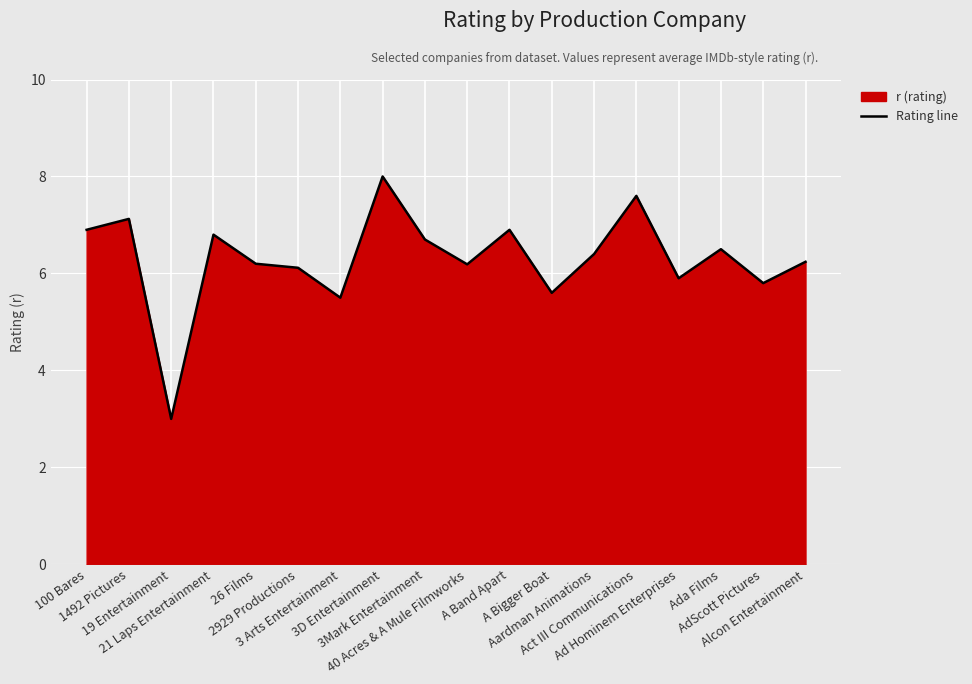

Rank the categories by value from highest to lowest.

3D Entertainment, Act III Communications, 1492 Pictures, 100 Bares, A Band Apart, 21 Laps Entertainment, 3Mark Entertainment, Ada Films, Aardman Animations, Alcon Entertainment, 26 Films, 40 Acres & A Mule Filmworks, 2929 Productions, Ad Hominem Enterprises, AdScott Pictures, A Bigger Boat, 3 Arts Entertainment, 19 Entertainment